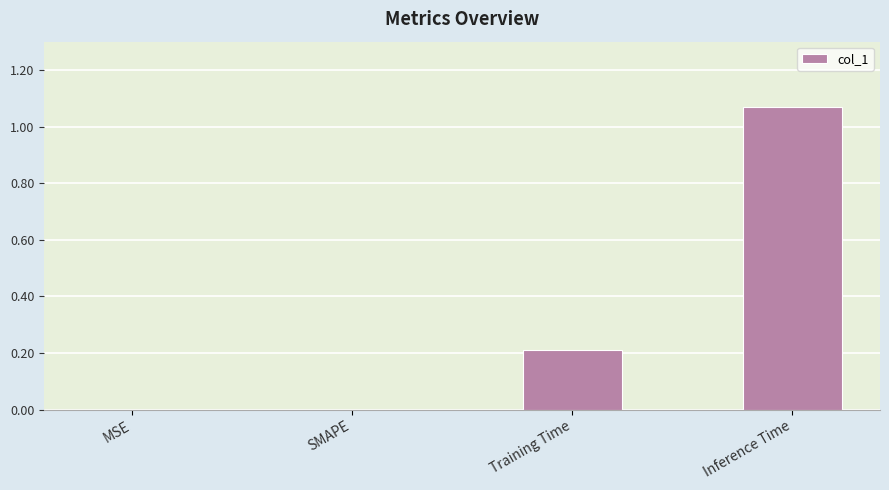

What is the average value?

0.3